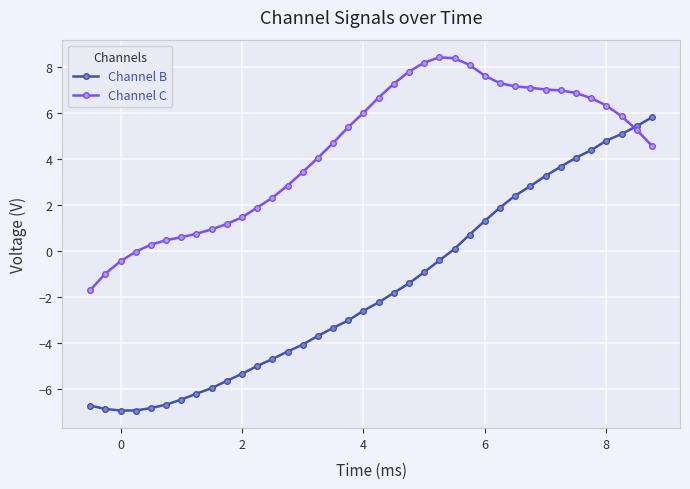

How many data points does each series have?

38